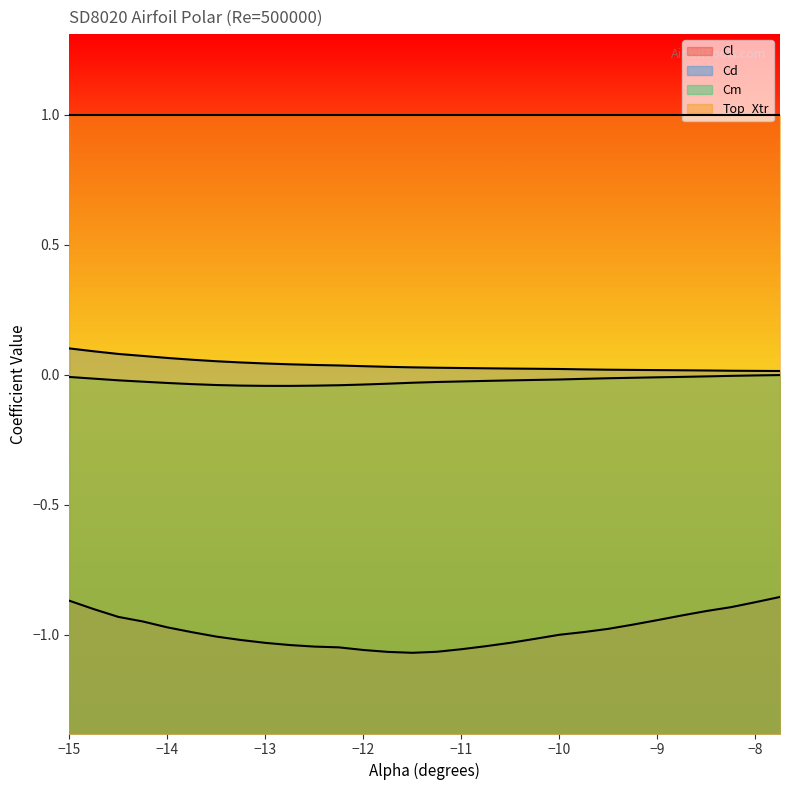

The Top_Xtr series shows 1.0 at −10. True or false?

True